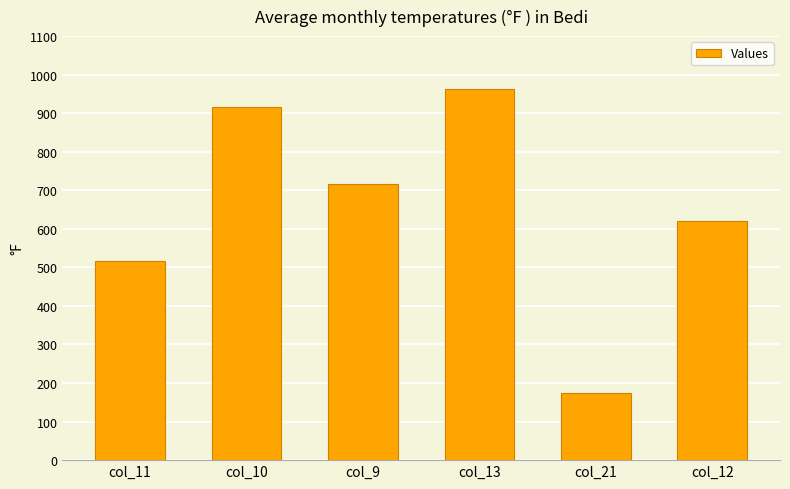

Count the number of categories in the chart.

6